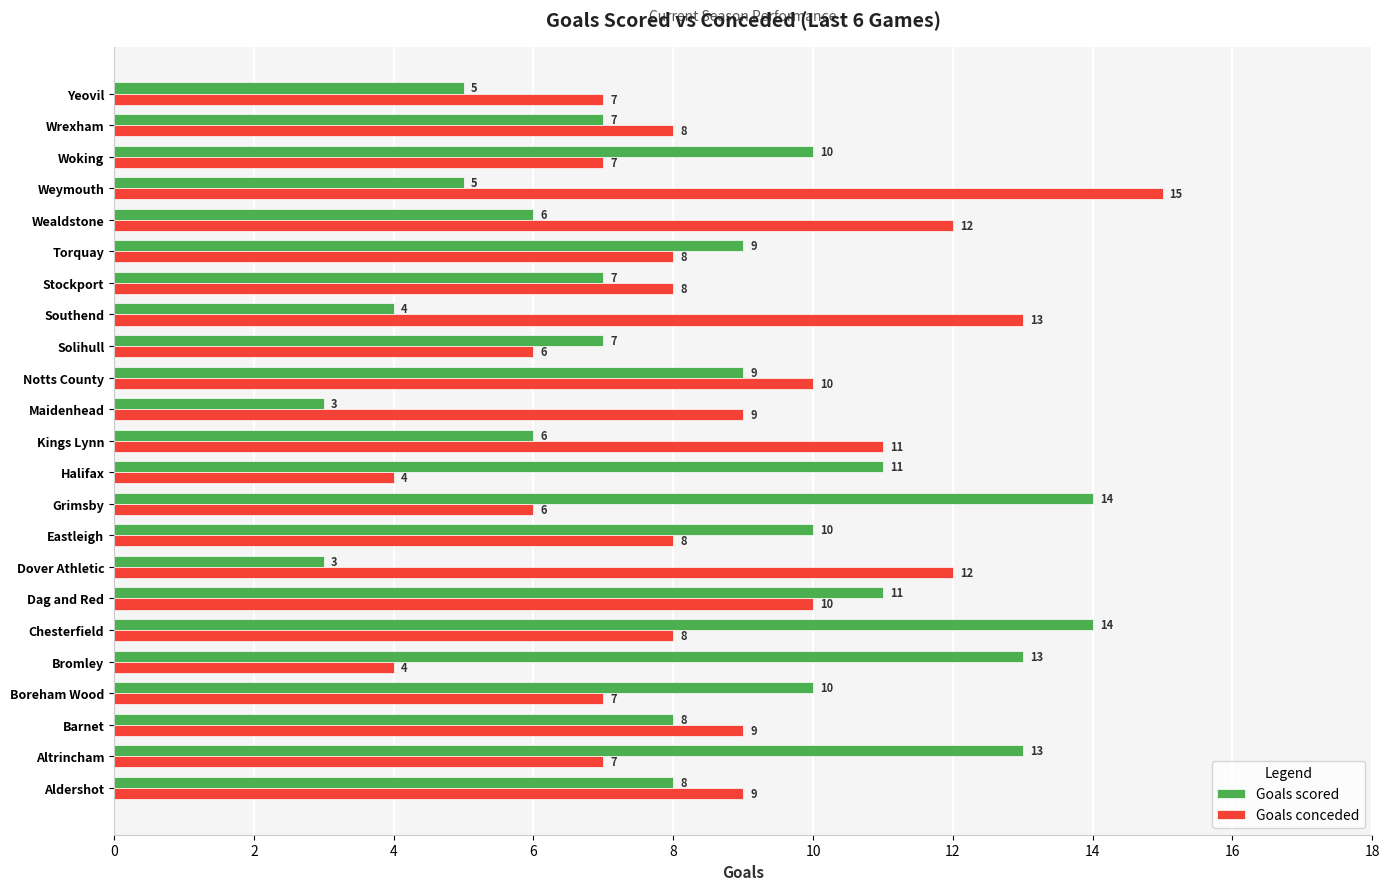

What is the difference between the maximum and minimum values in the Goals conceded series?

11